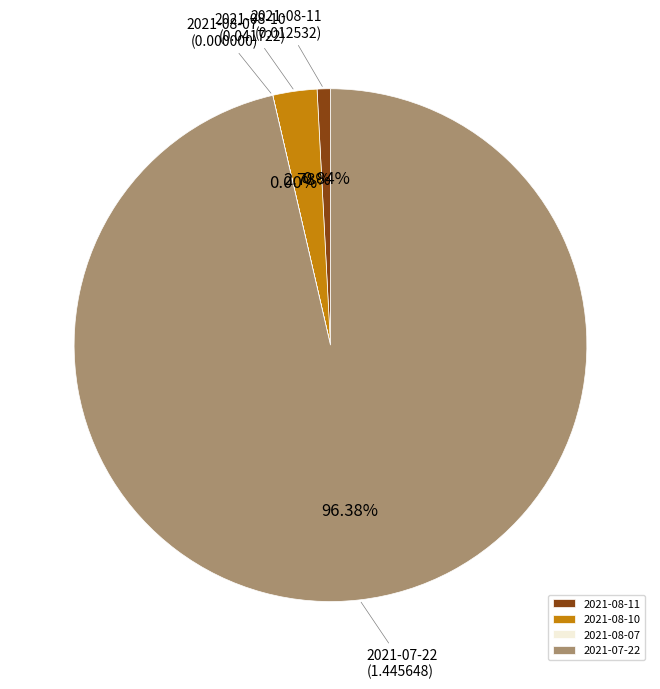

Which slice represents more than half of the pie?

2021-07-22